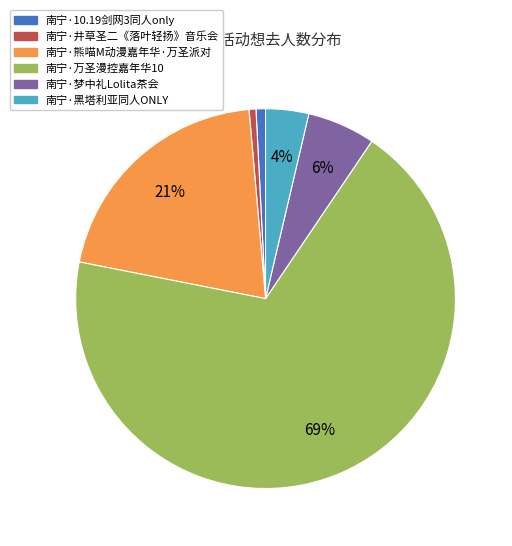

To the nearest percent, what is the average slice percentage?

17%